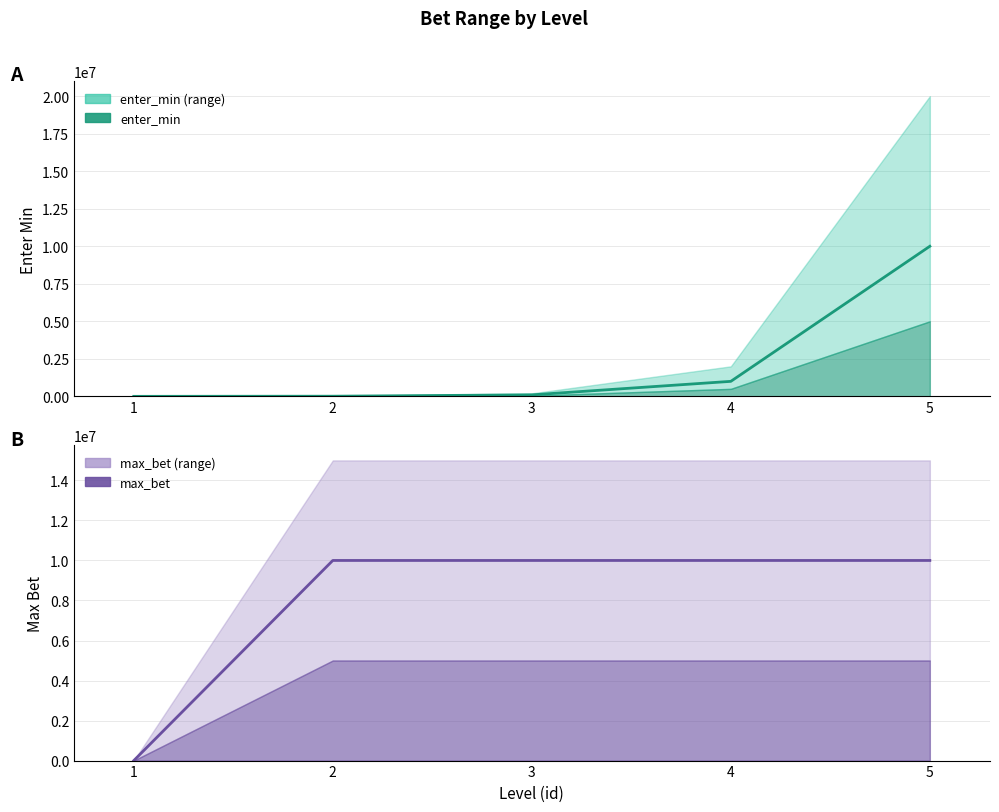

True or false: max_bet and enter_min intersect in this chart.

True